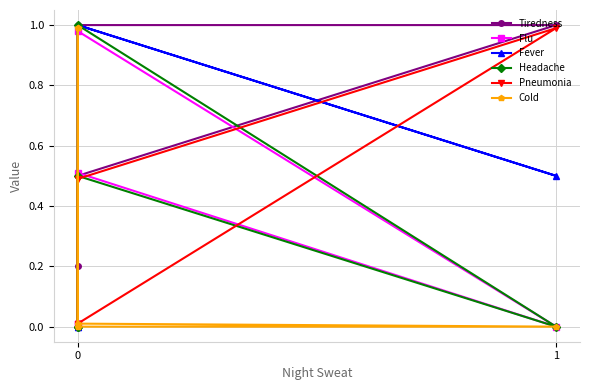

Reading left to right, extract all data points from this chart.

Tiredness: 0.0	1.0	1.0	0.5	0.2
Flu: 0.0	0.5	0.0	1.0	0.0
Fever: 0.0	1.0	0.5	1.0	0.0
Headache: 0.0	1.0	0.0	0.5	0.0
Pneumonia: 0.0	0.5	1.0	0.0	0.0
Cold: 1.0	0.0	0.0	0.0	1.0